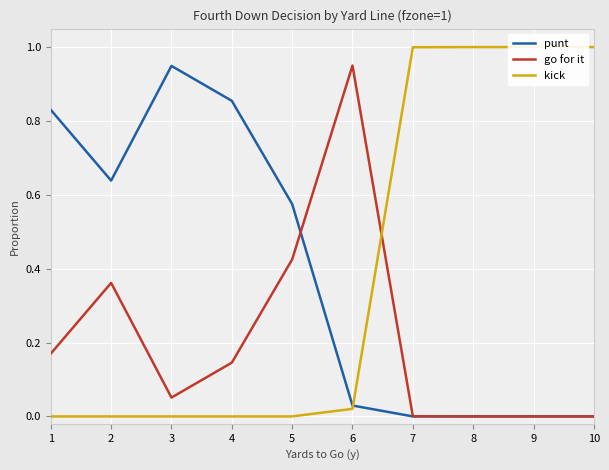

How many lines are shown in the chart?

3